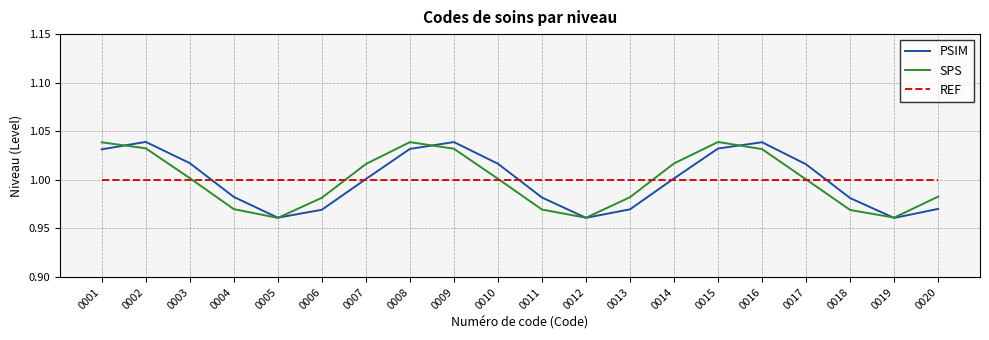

The value of PSIM at 0002 is 1.7. True or false?

False